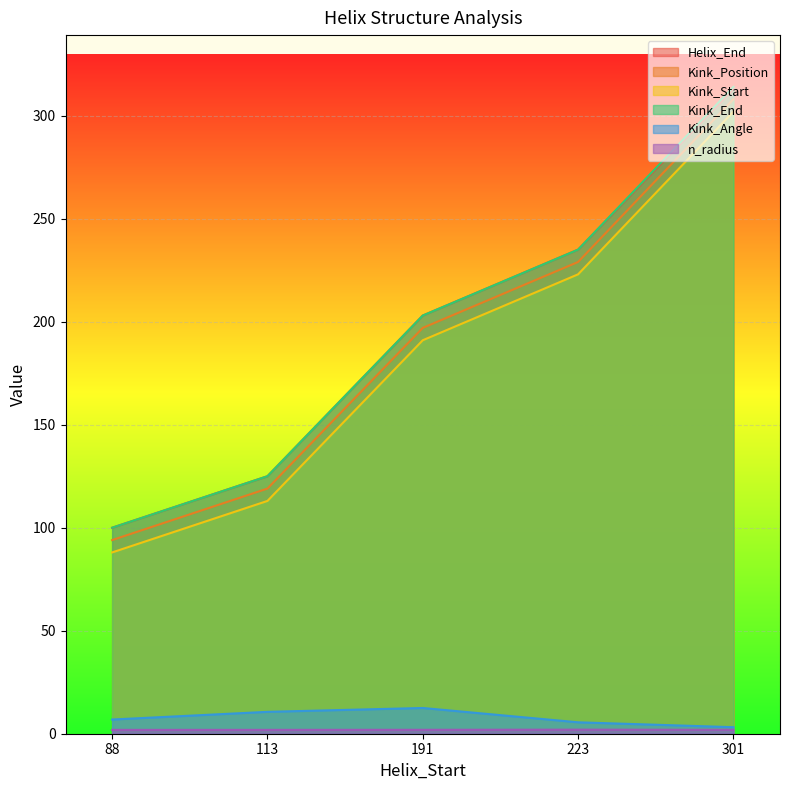

Which series changed the most between 191 and 301?

Kink_Position